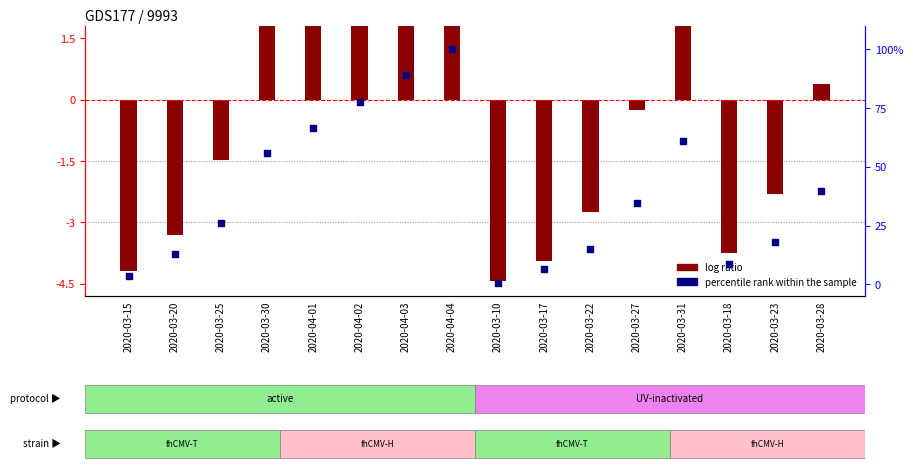

Which series has the largest Y range (max minus min)?

percentile rank within the sample